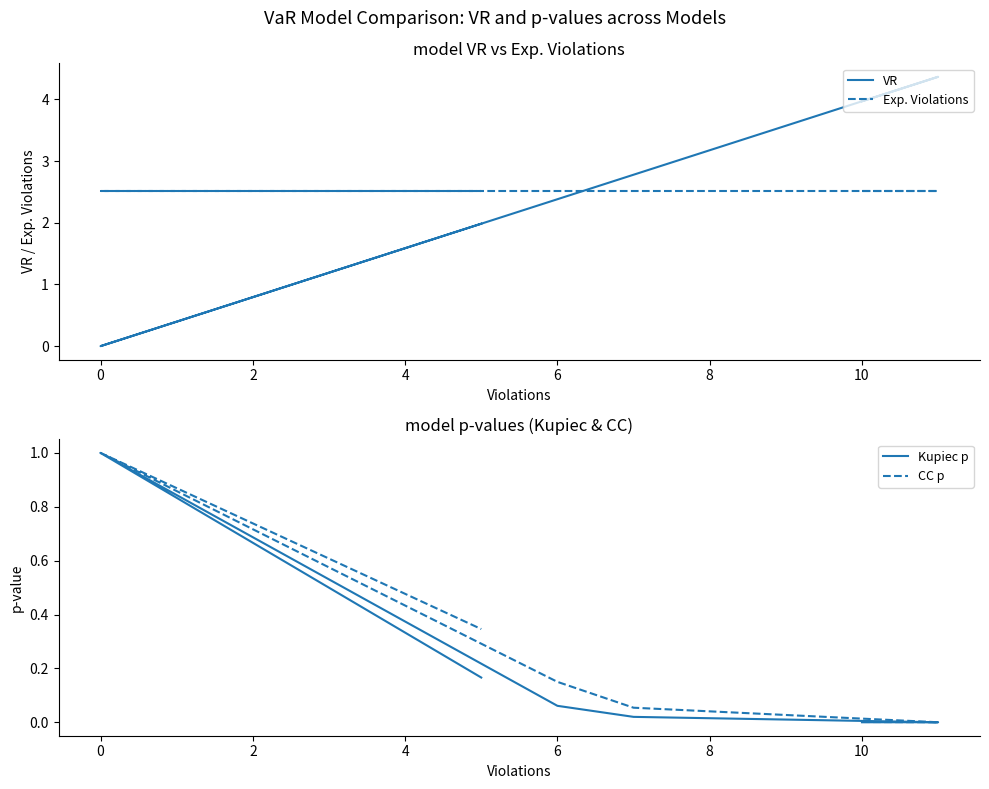

What is the value of the CC p point at the 5th from the left?

1.0